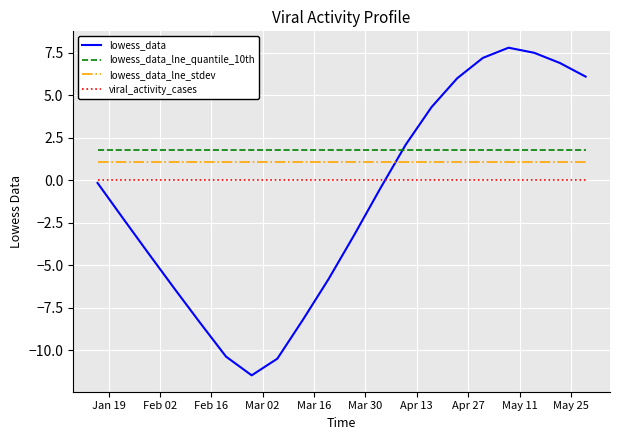

List the series in order of their peak value, highest first.

lowess_data, lowess_data_lne_quantile_10th, lowess_data_lne_stdev, viral_activity_cases